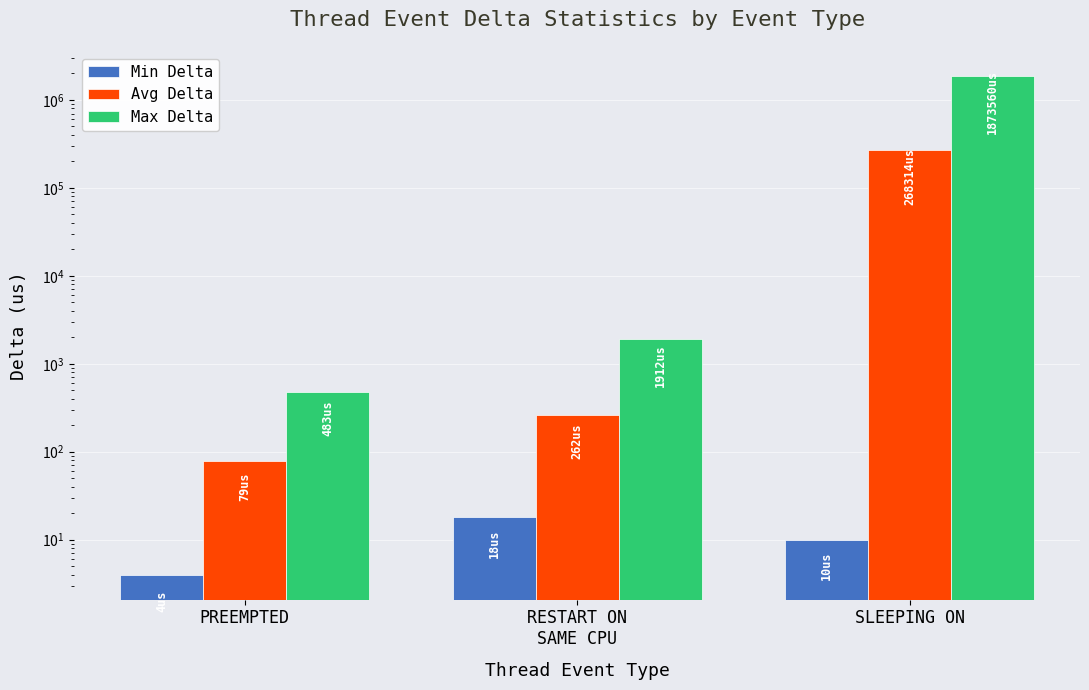

What is the average value of the Max Delta series?

625318